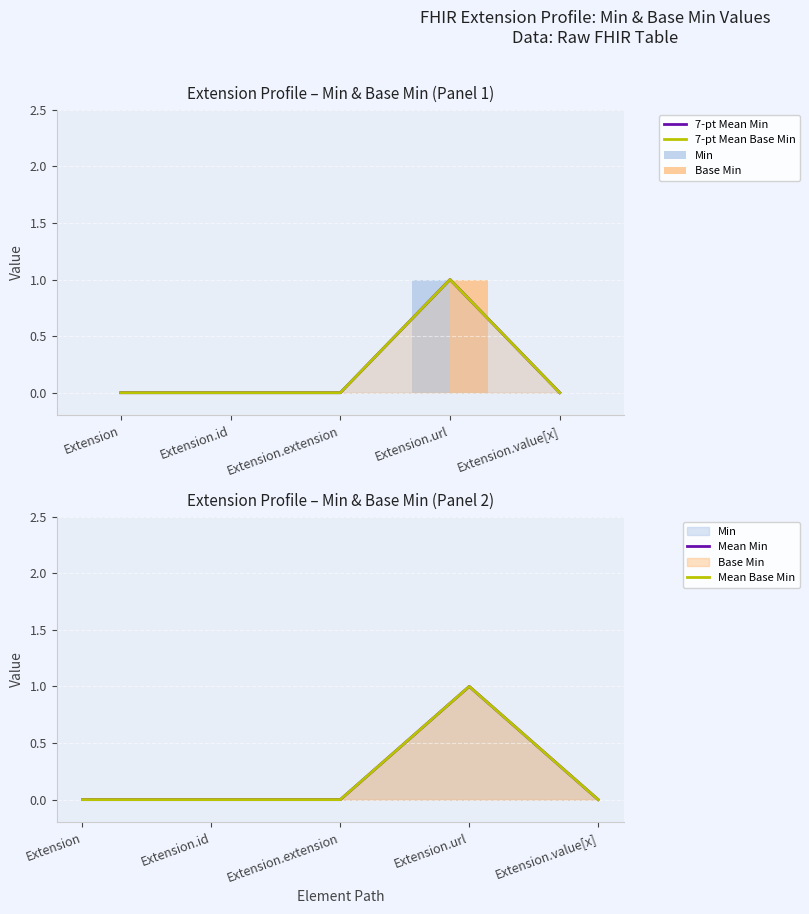

At which category is the sum across all series the highest?

Extension.url